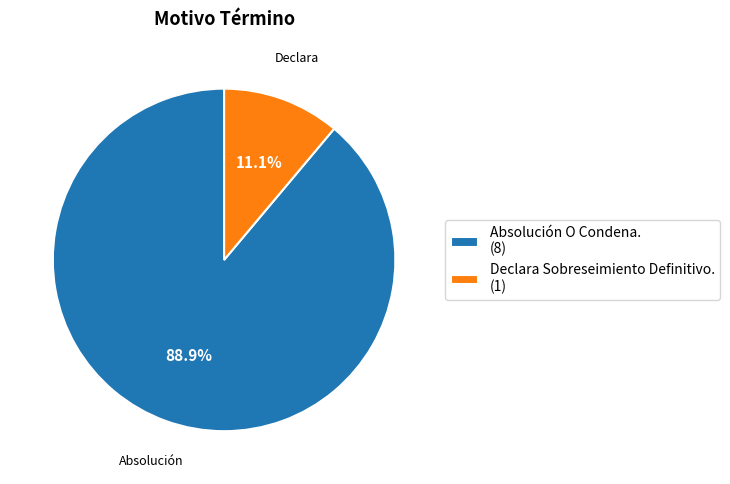

Is it true that Declara Sobreseimiento Definitivo. is 11% of the pie?

True